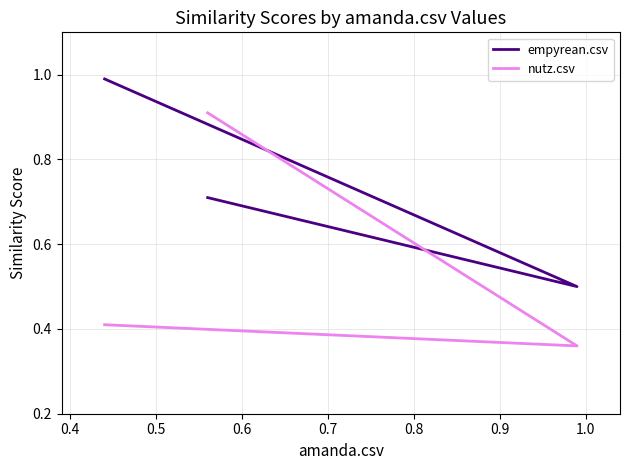

True or false: nutz.csv has a value of 0.1 at 0.3.

False